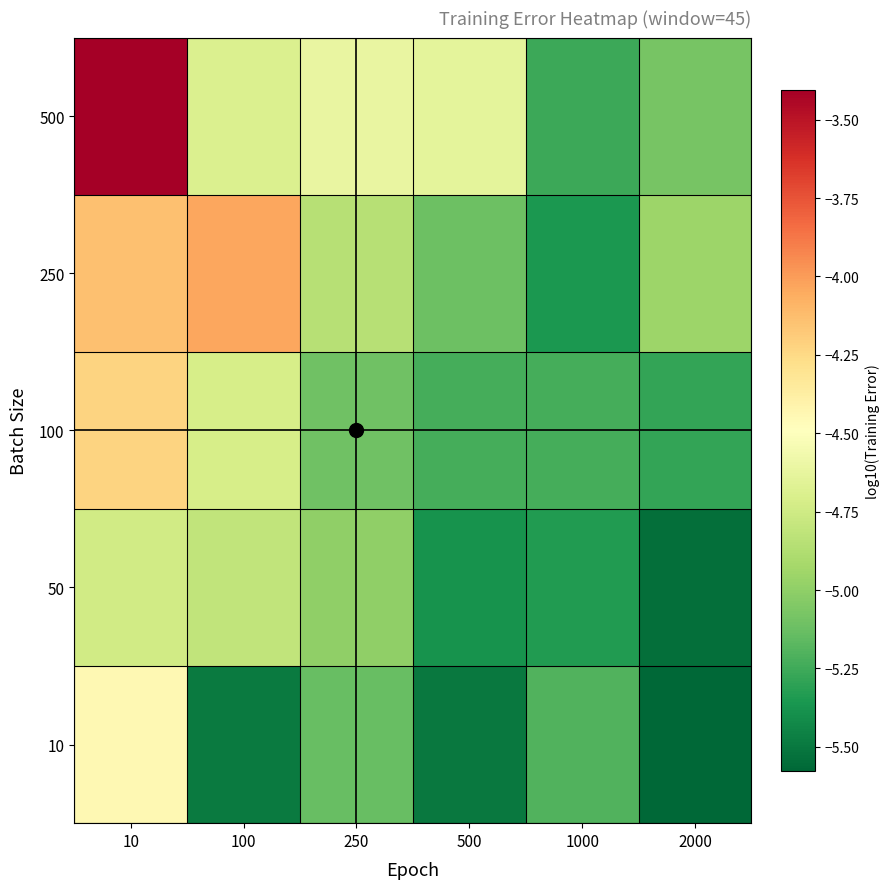

Reading left to right, extract all data points from this chart.

10: 10=-4.4	100=-5.5	250=-5.1	500=-5.5	1000=-5.2	2000=-5.6
50: 10=-4.7	100=-4.8	250=-5.0	500=-5.4	1000=-5.3	2000=-5.5
100: 10=-4.2	100=-4.7	250=-5.1	500=-5.2	1000=-5.2	2000=-5.3
250: 10=-4.1	100=-4.0	250=-4.9	500=-5.1	1000=-5.4	2000=-5.0
500: 10=-3.4	100=-4.7	250=-4.6	500=-4.6	1000=-5.3	2000=-5.1